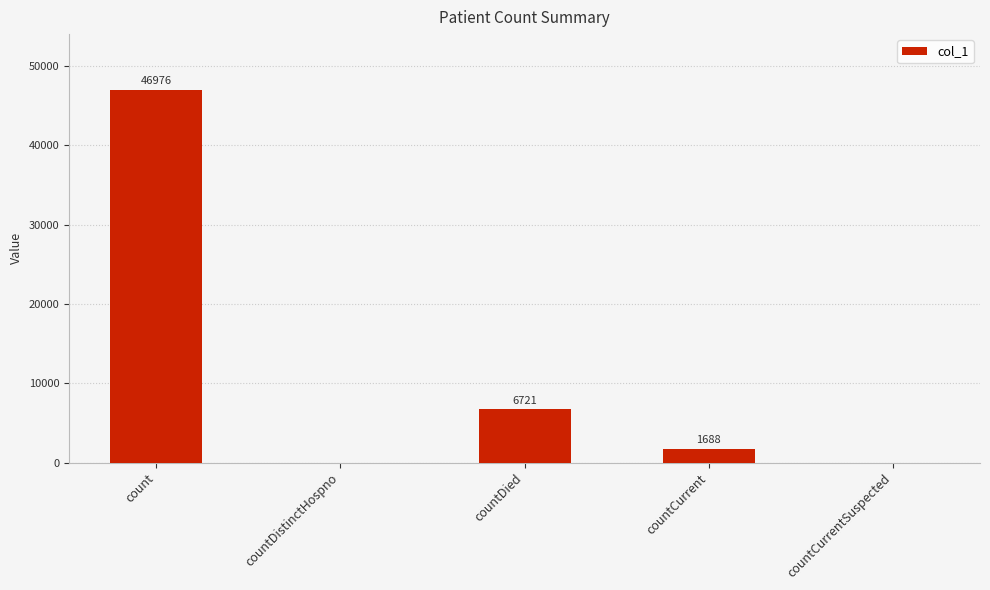

At which label is the value closest to 23488?

countDied